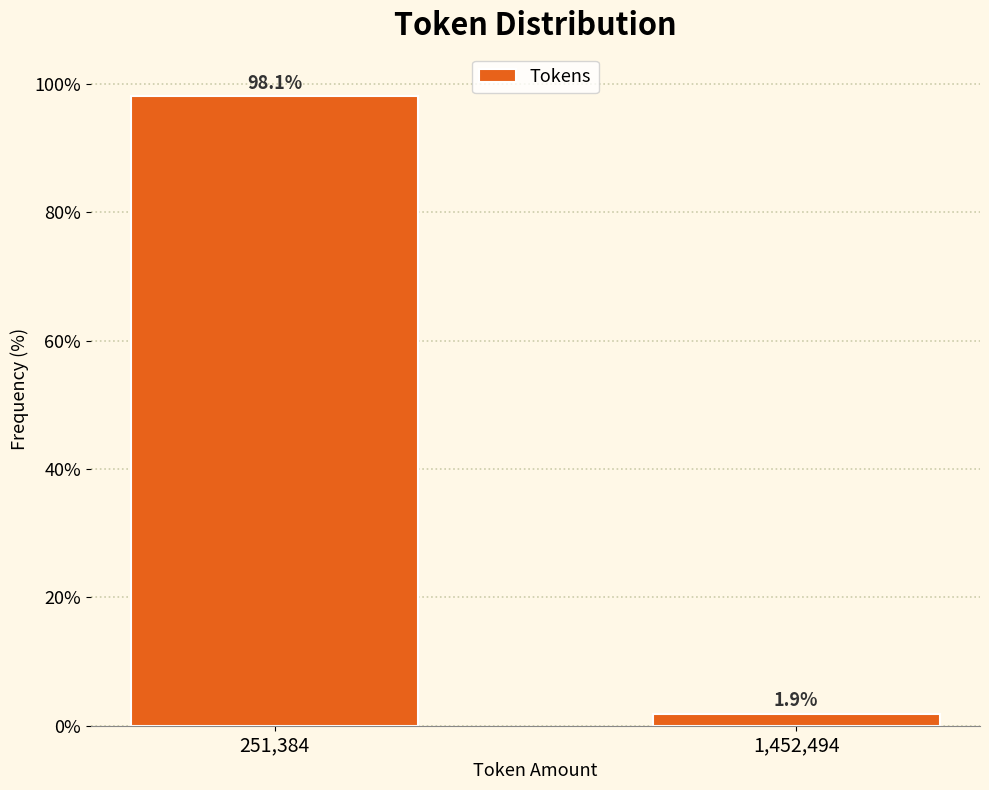

Reading right to left, extract all data points from this chart.

1.9	98.1